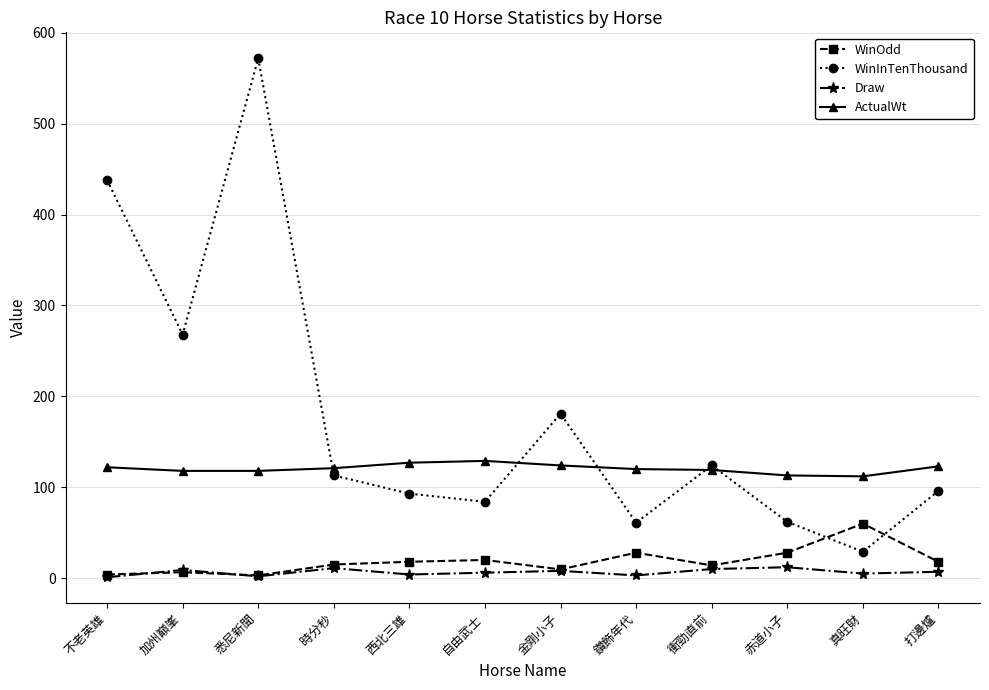

What is the maximum value shown in the chart?

572.0